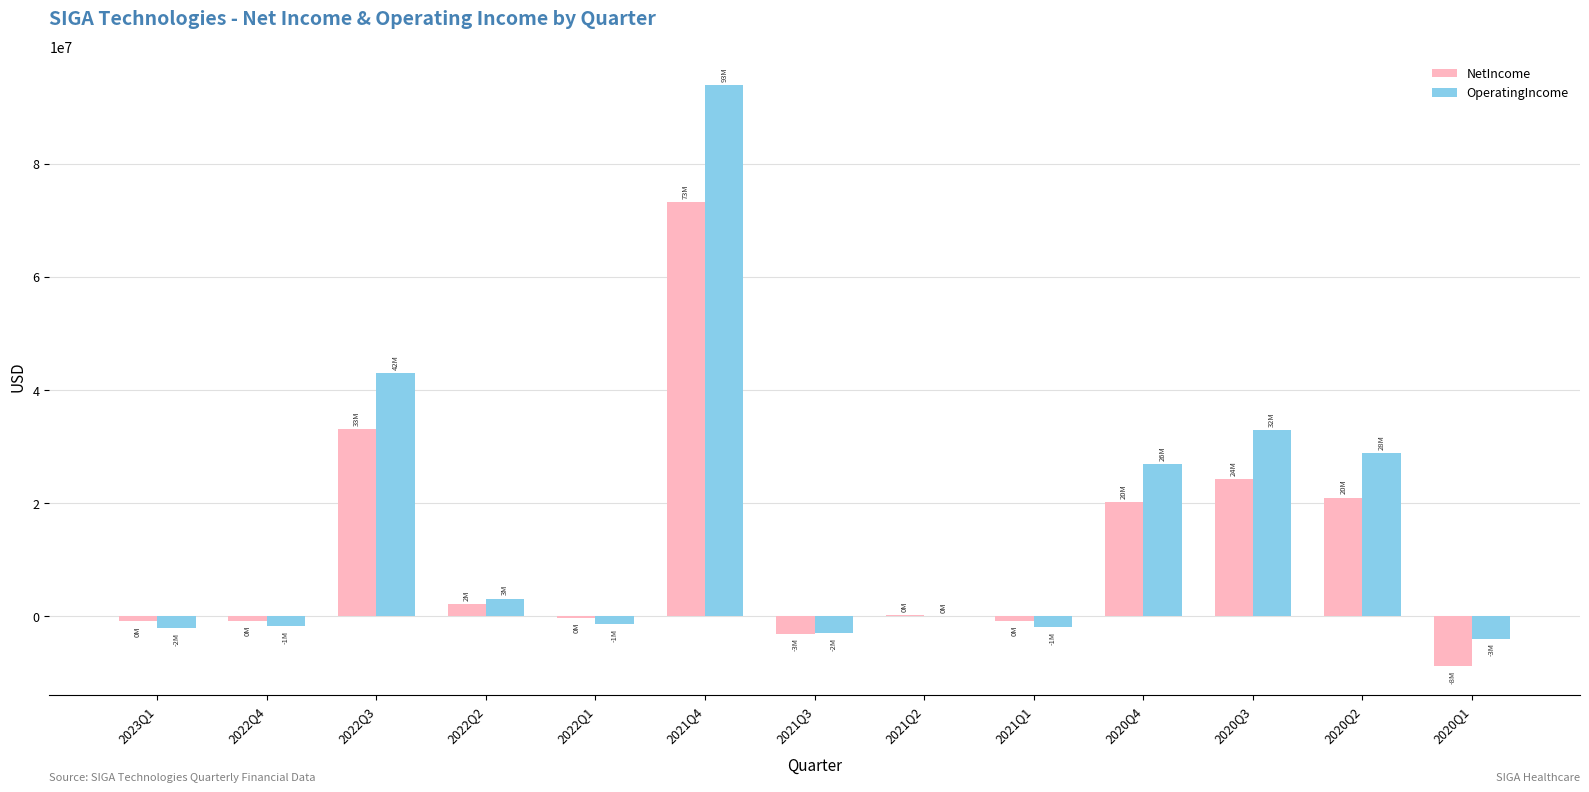

Between 2022Q4 and 2020Q1, which series saw the biggest shift?

NetIncome